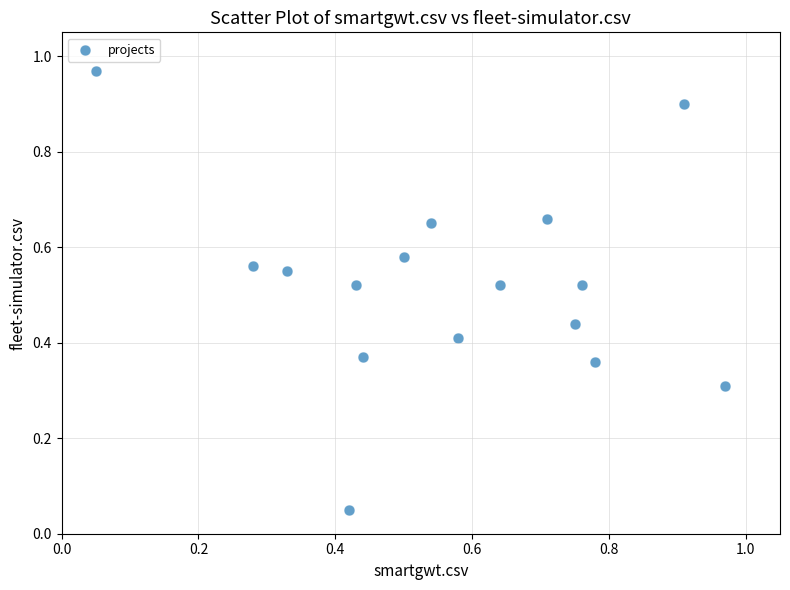

What is the range of X values (max minus min)?

0.9